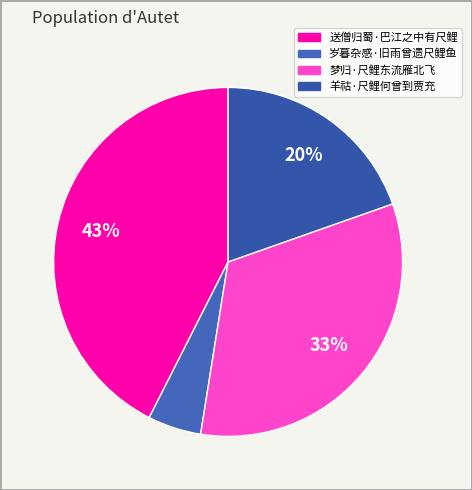

Rank the categories by value from highest to lowest.

送僧归蜀·巴江之中有尺鲤, 梦归·尺鲤东流雁北飞, 羊祜·尺鲤何曾到贾充, 岁暮杂感·旧雨曾遗尺鲤鱼